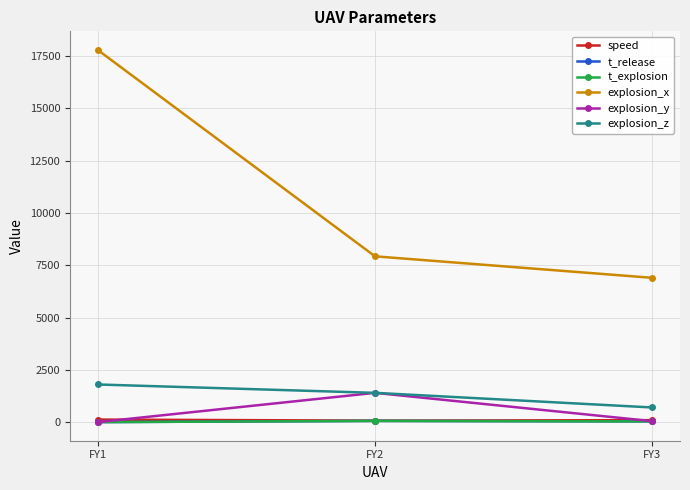

Does the chart have visible grid lines?

Yes